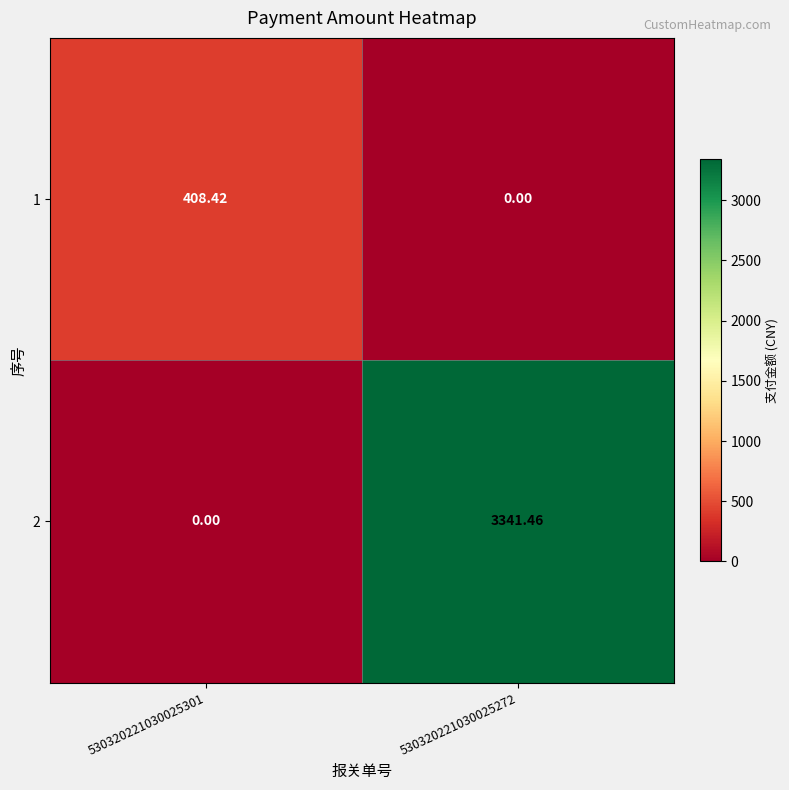

Is the value of 2 at 530320221030025301 greater than the value of 1 at 530320221030025301?

No